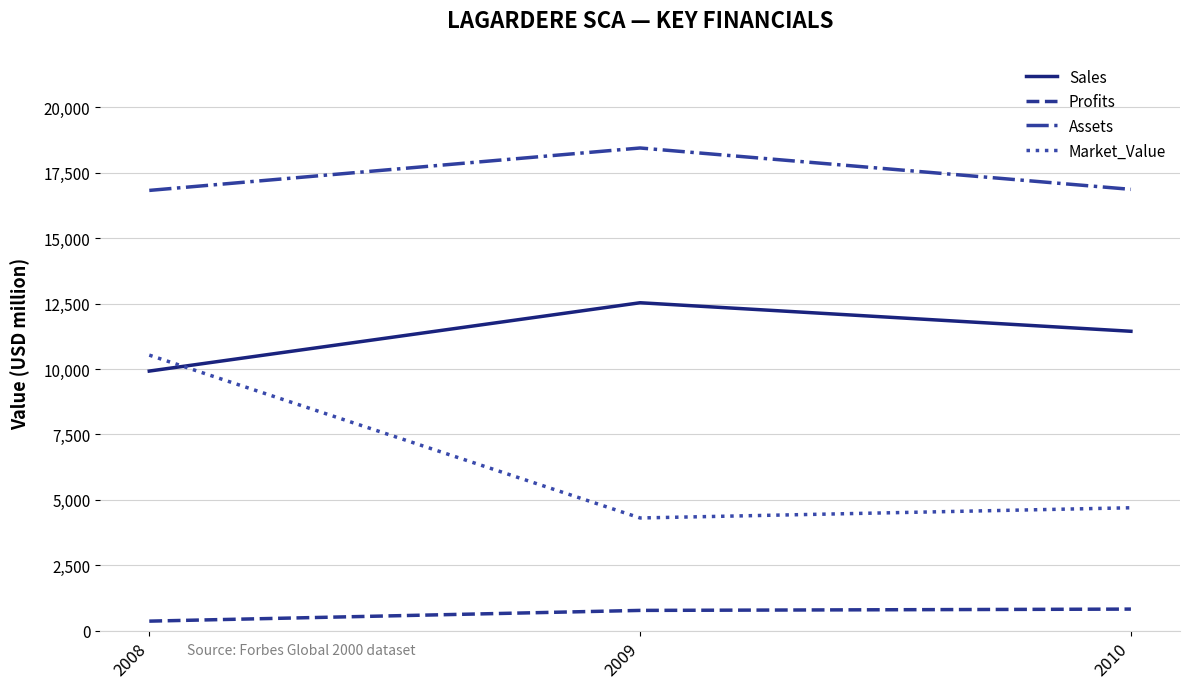

At which category is the sum across all series the highest?

2008